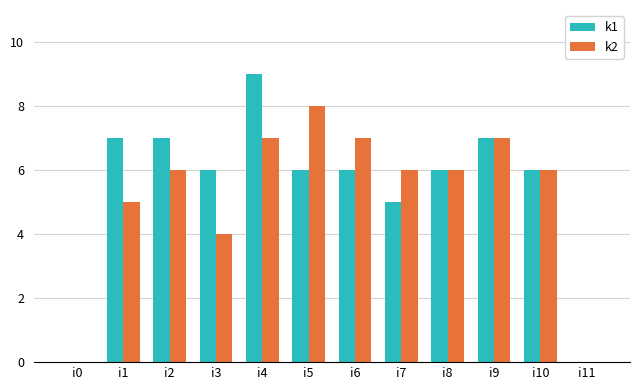

Reading left to right, transcribe all the data shown in this chart.

k1: i0=0	i1=7	i2=7	i3=6	i4=9	i5=6	i6=6	i7=5	i8=6	i9=7	i10=6	i11=0
k2: i0=0	i1=5	i2=6	i3=4	i4=7	i5=8	i6=7	i7=6	i8=6	i9=7	i10=6	i11=0